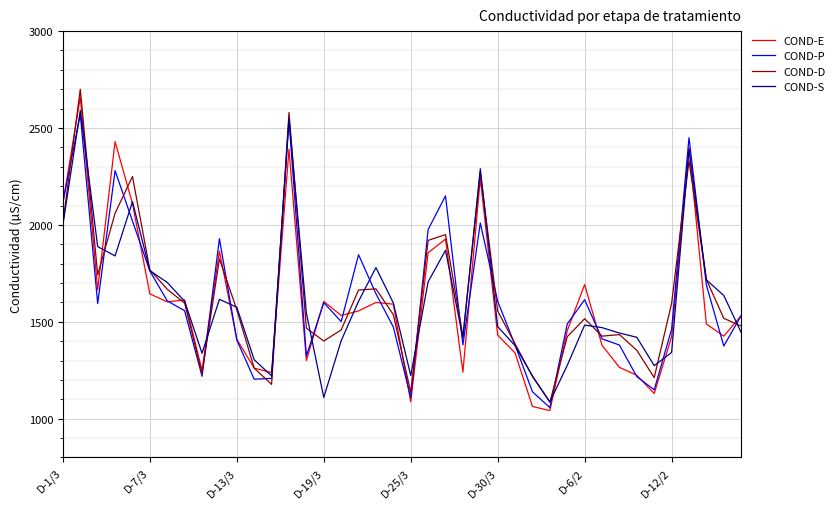

What is the maximum value for COND-E?

2660